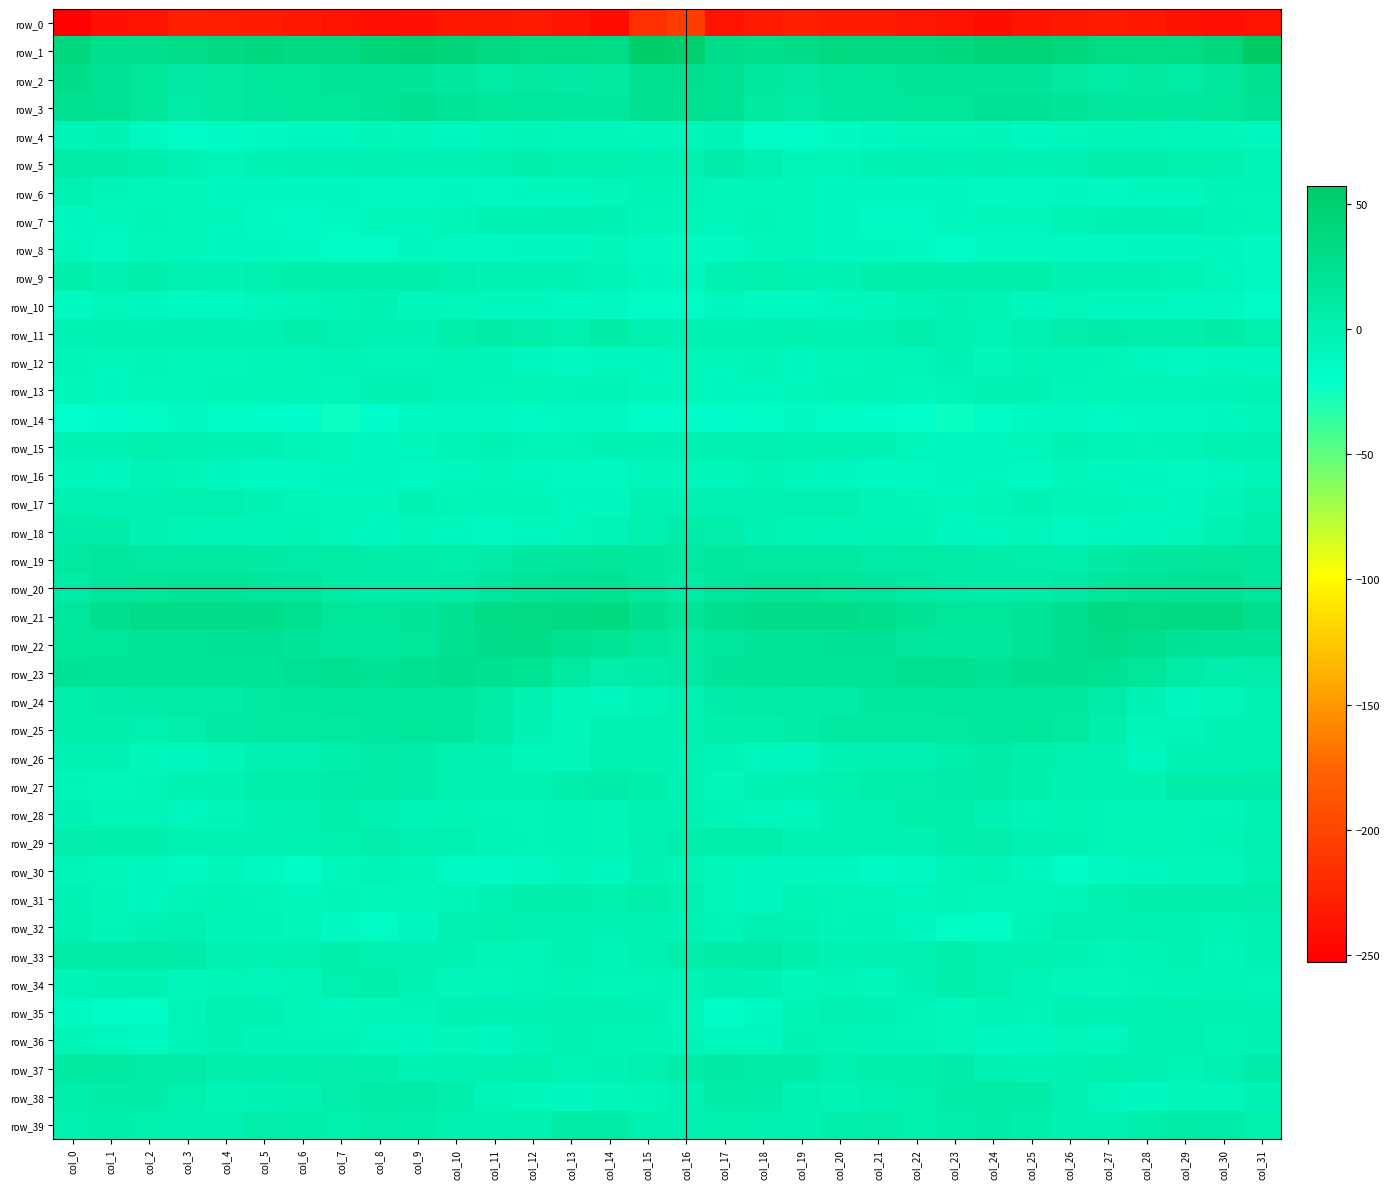

Is it true that row_32 equals -2.3 at col_28?

False